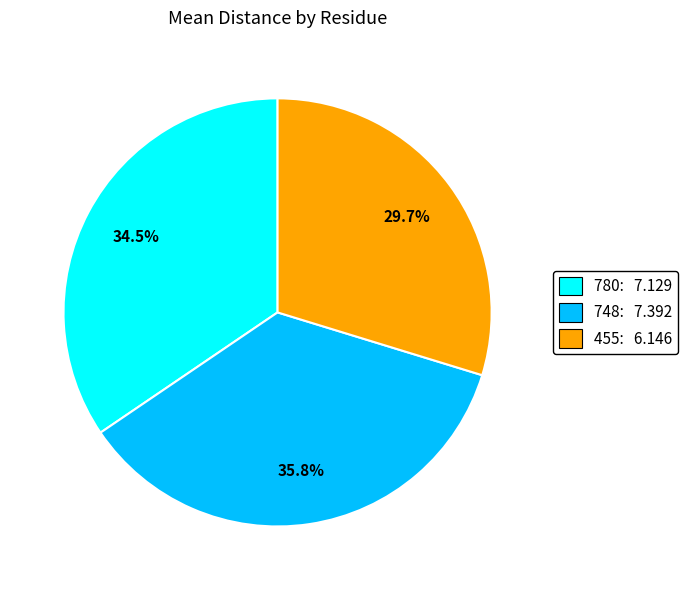

Does 455 account for over 50% of the chart?

No